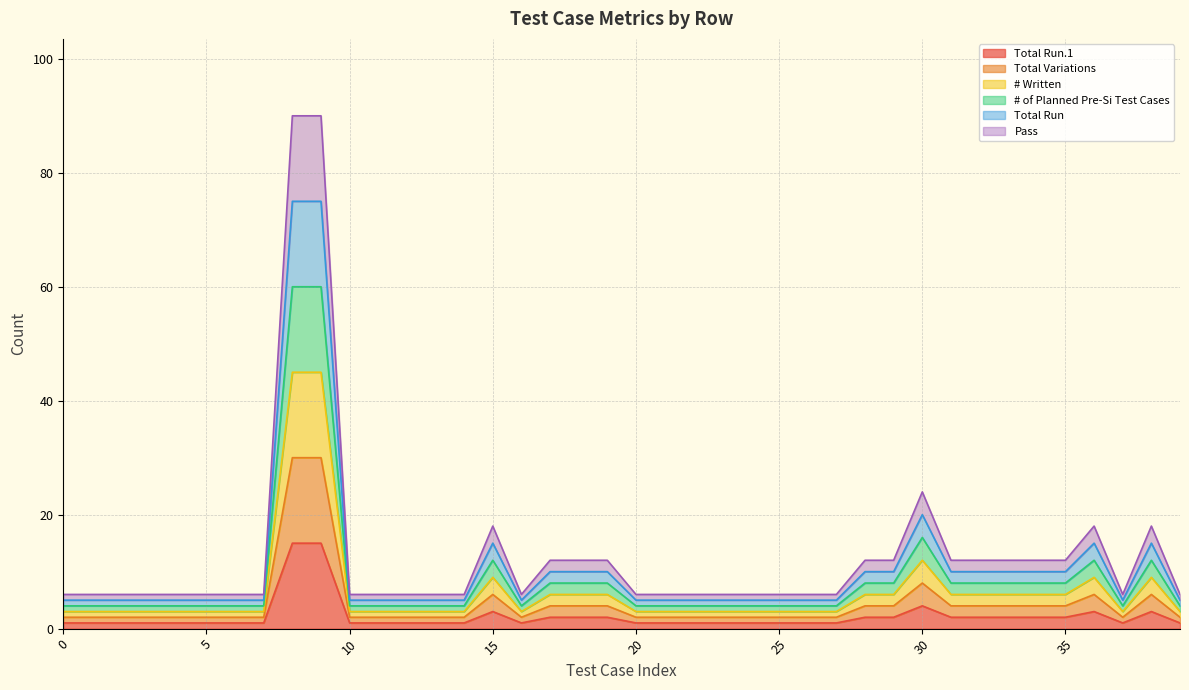

What is the maximum value shown in the chart?

90